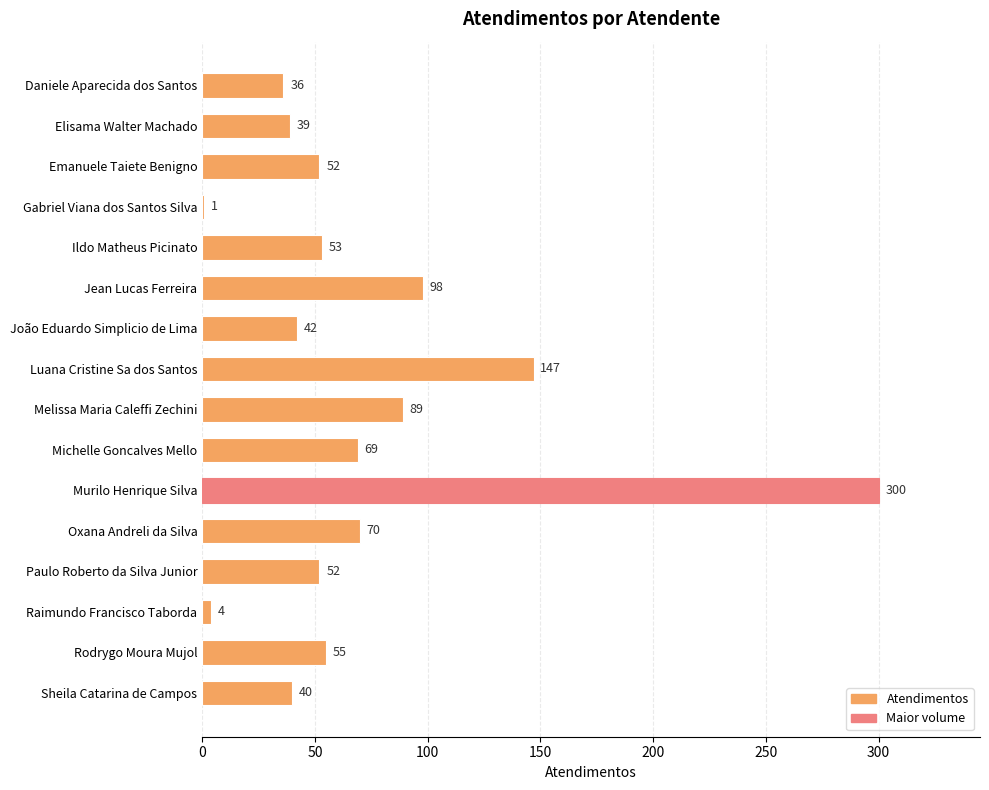

What is the sum of the values at Emanuele Taiete Benigno and Sheila Catarina de Campos?

92